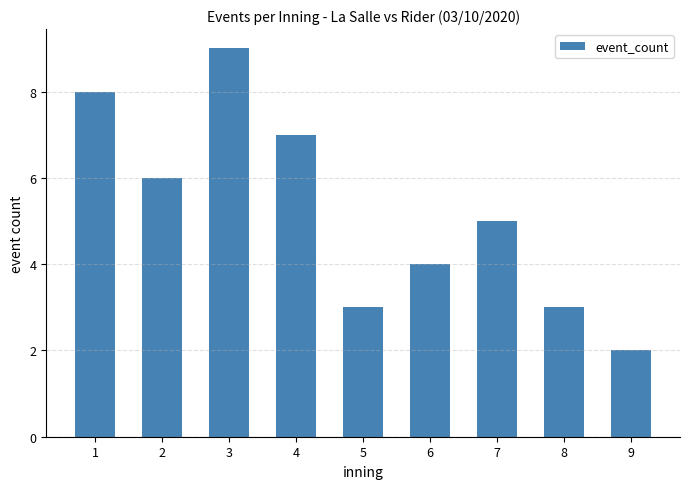

What is the difference between the maximum and minimum values?

7